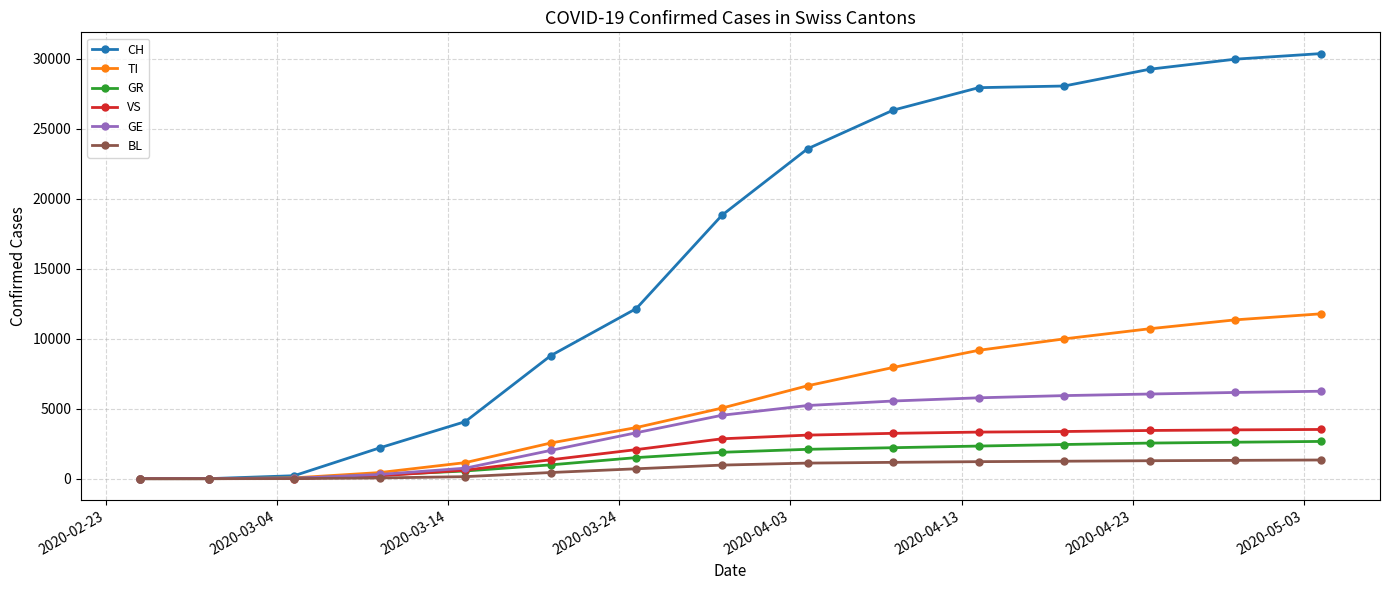

What is the maximum value shown in the chart?

30380